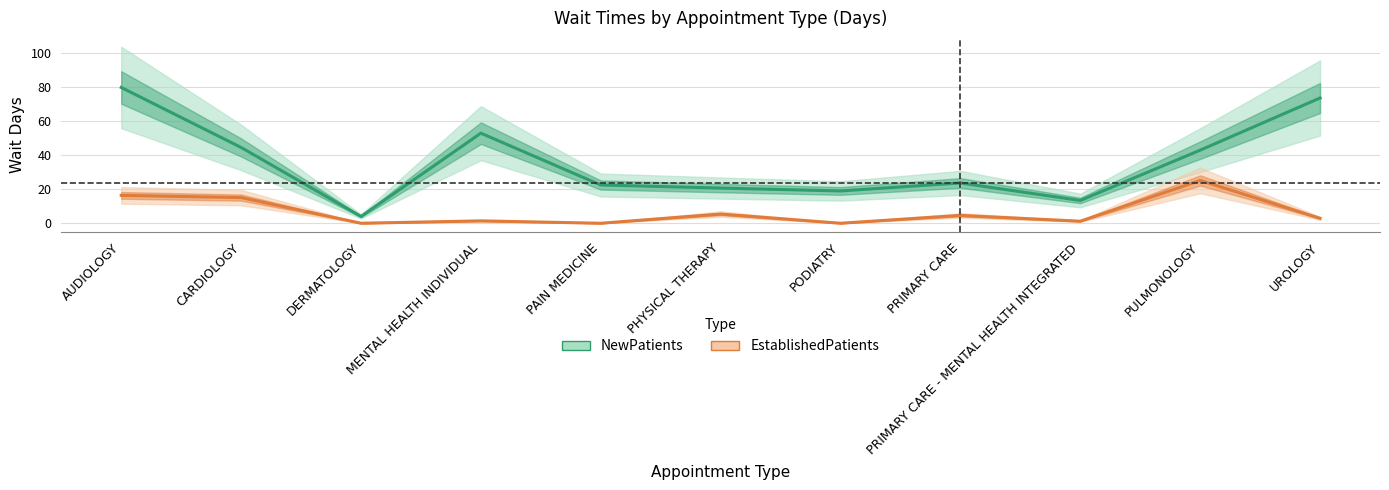

True or false: EstablishedPatients has a value of 2.9 at UROLOGY.

True